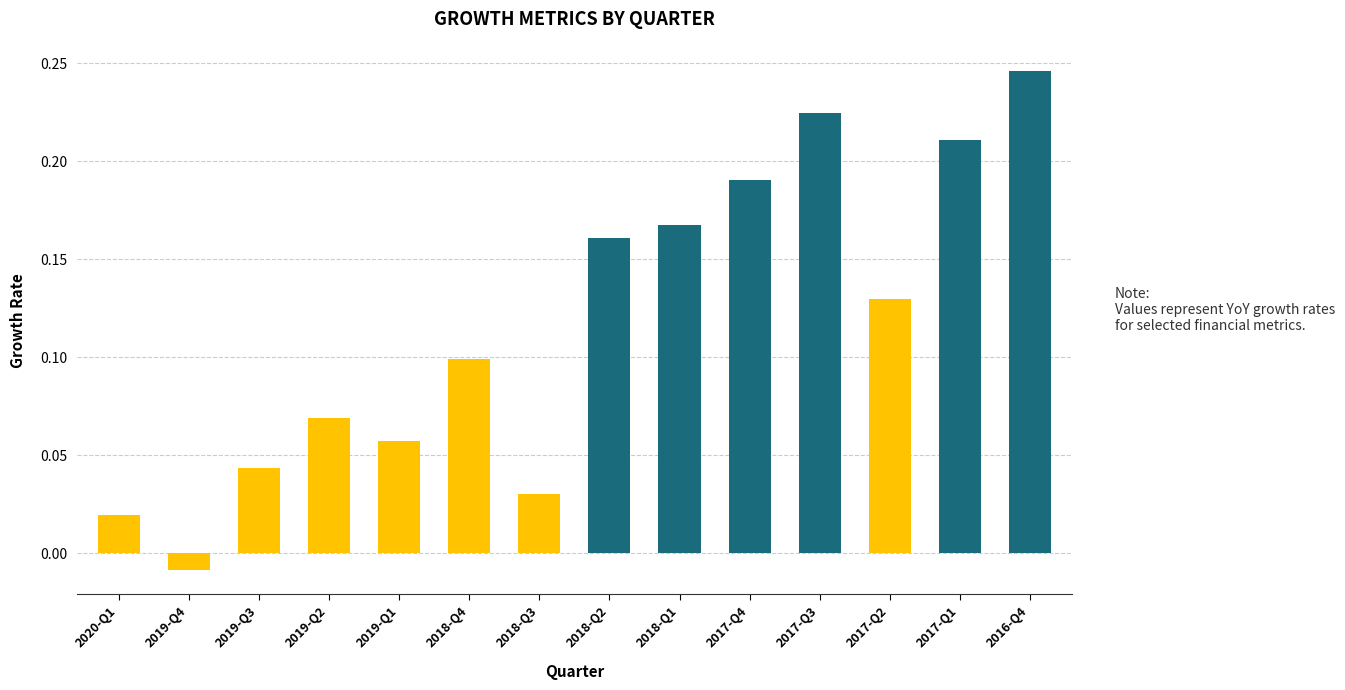

What is the sum of all values?

1.6